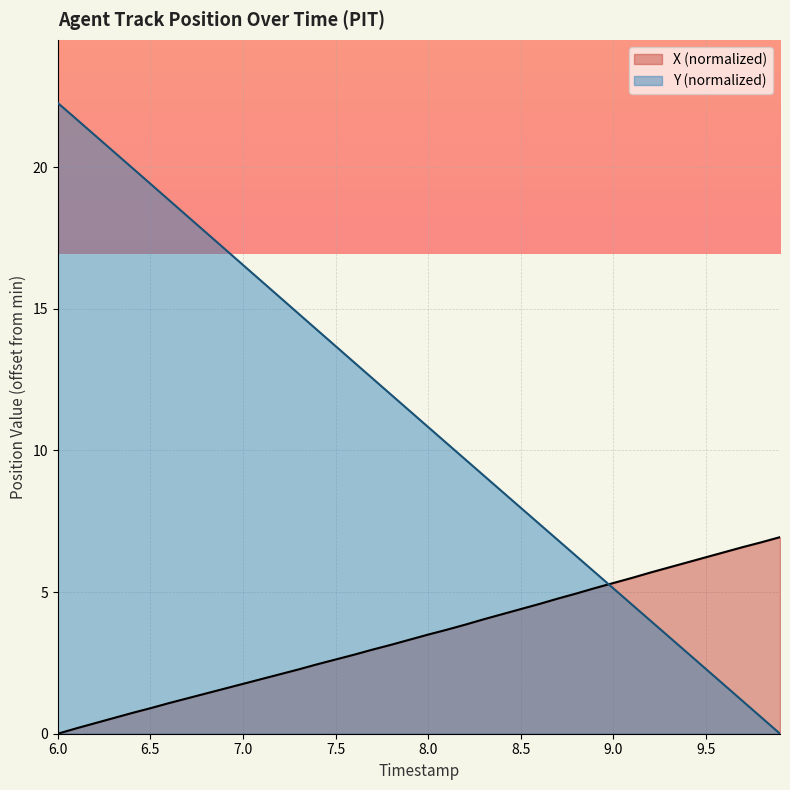

Rank the series by their maximum value, from highest to lowest.

Y (normalized), X (normalized)